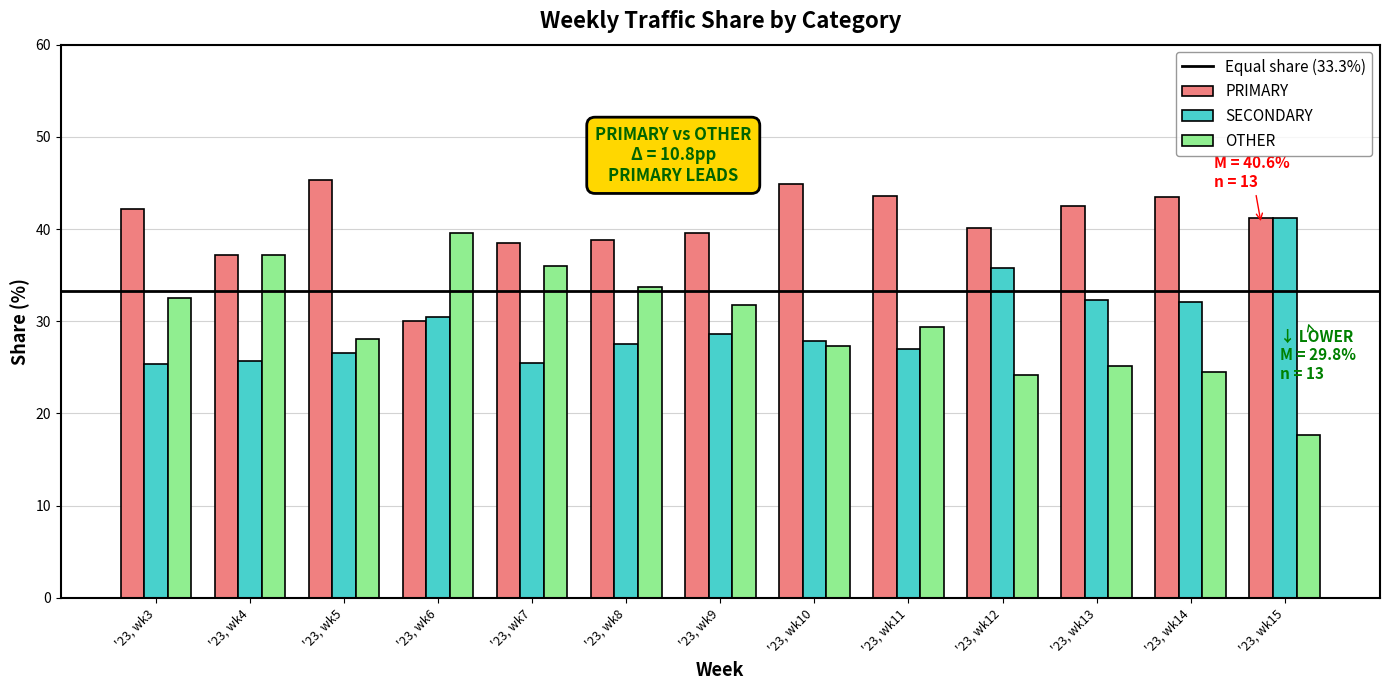

Which category has the lowest value in the OTHER series?

'23, wk15